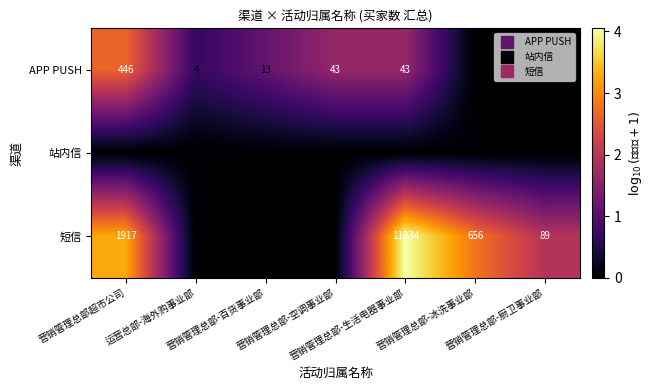

List the series in order of their peak value, highest first.

短信, APP PUSH, 站内信